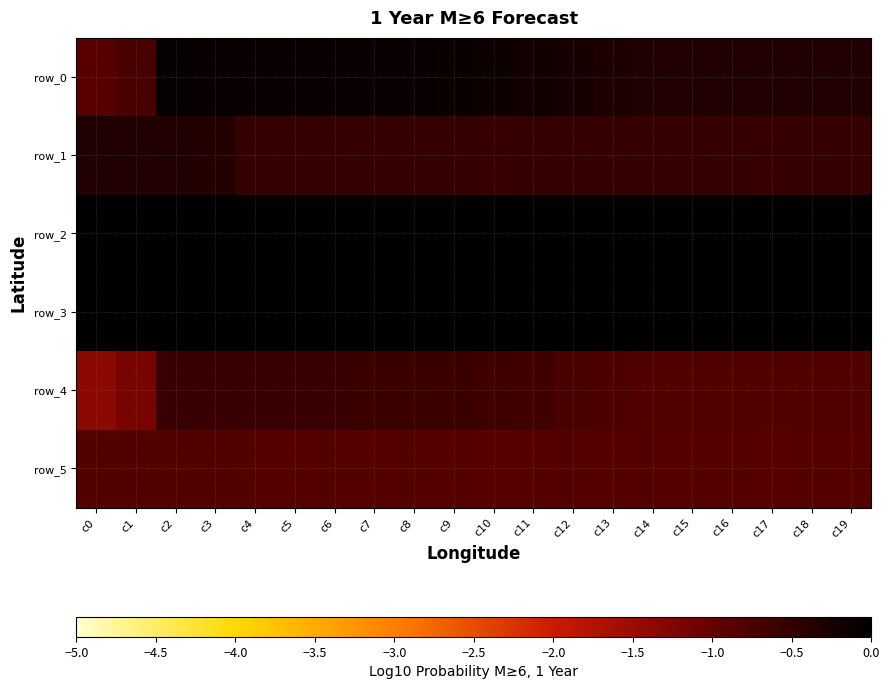

What is the approximate value of row_5 at c2?

-0.8